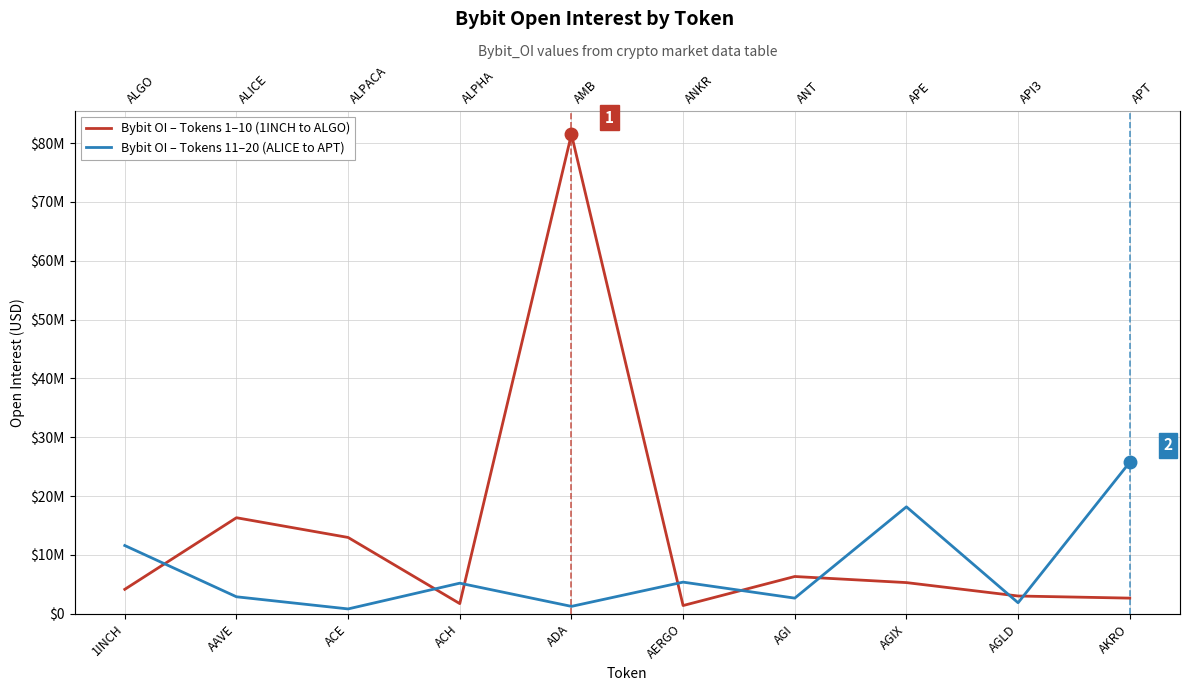

What is the greatest value displayed?

81484788